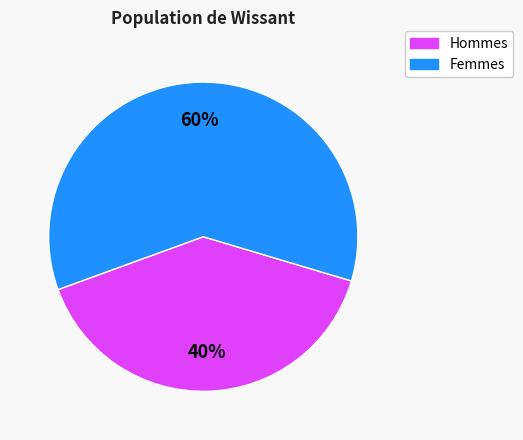

Does any single category account for the majority?

Yes